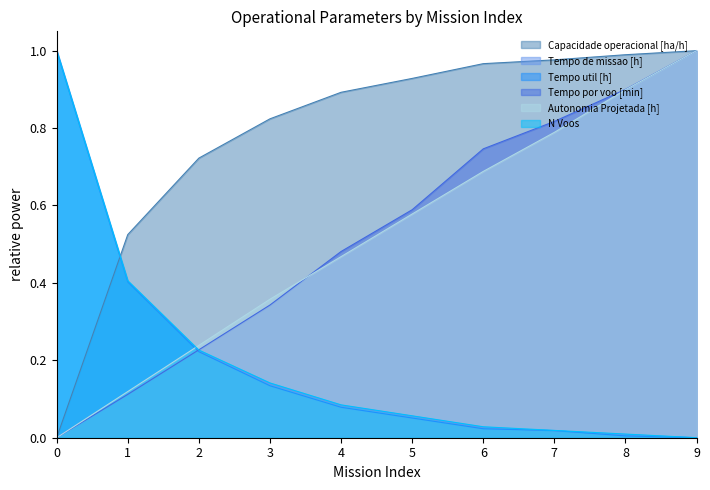

At how many categories does at least one series exceed 0?

10